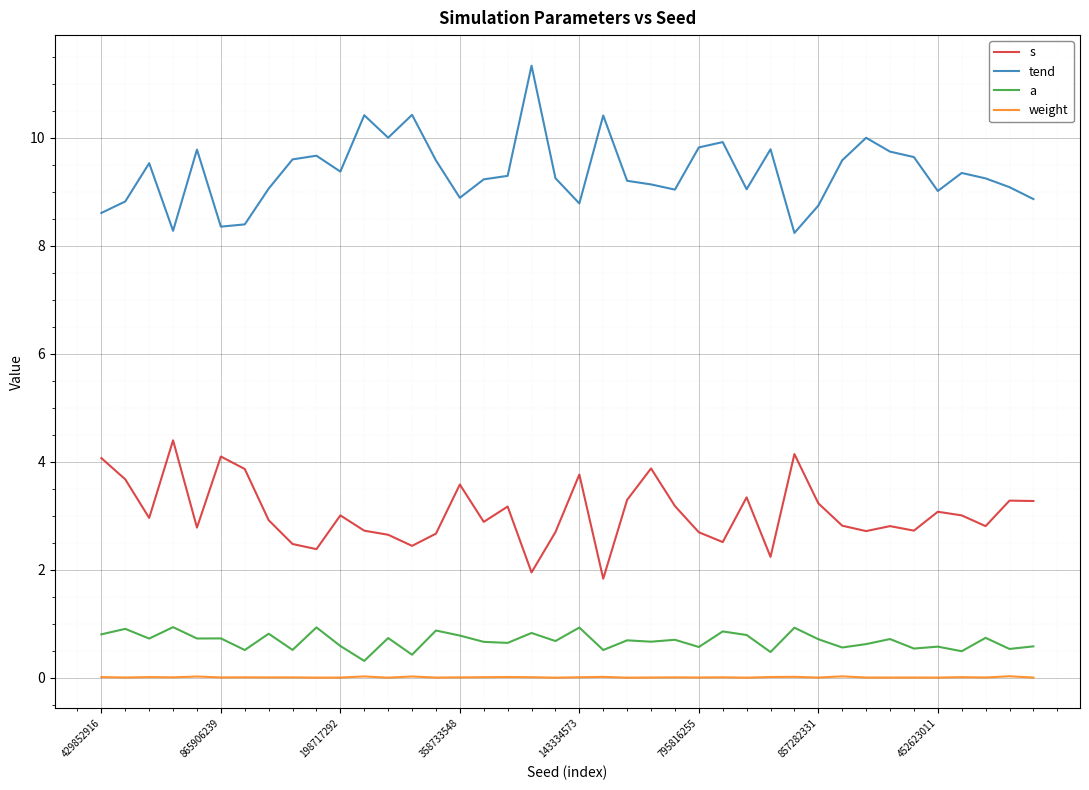

True or false: weight and s cross at least once.

False